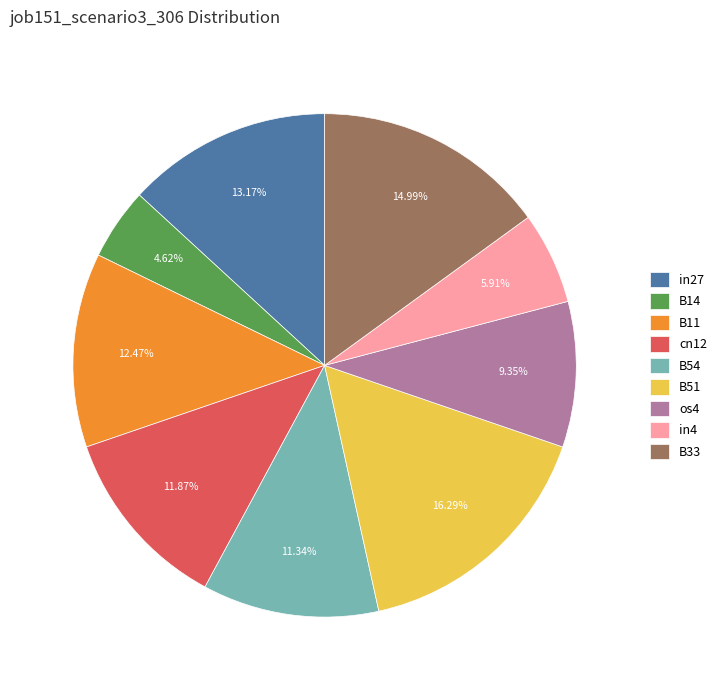

Is it true that B11 is 12% of the pie?

True